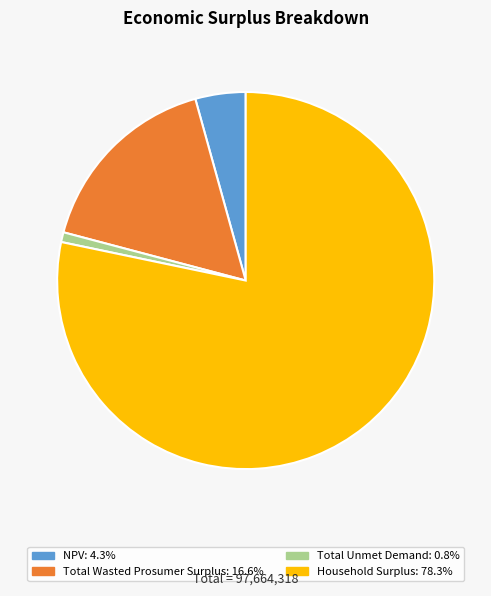

The Total Wasted Prosumer Surplus slice represents 9% of the pie. True or false?

False